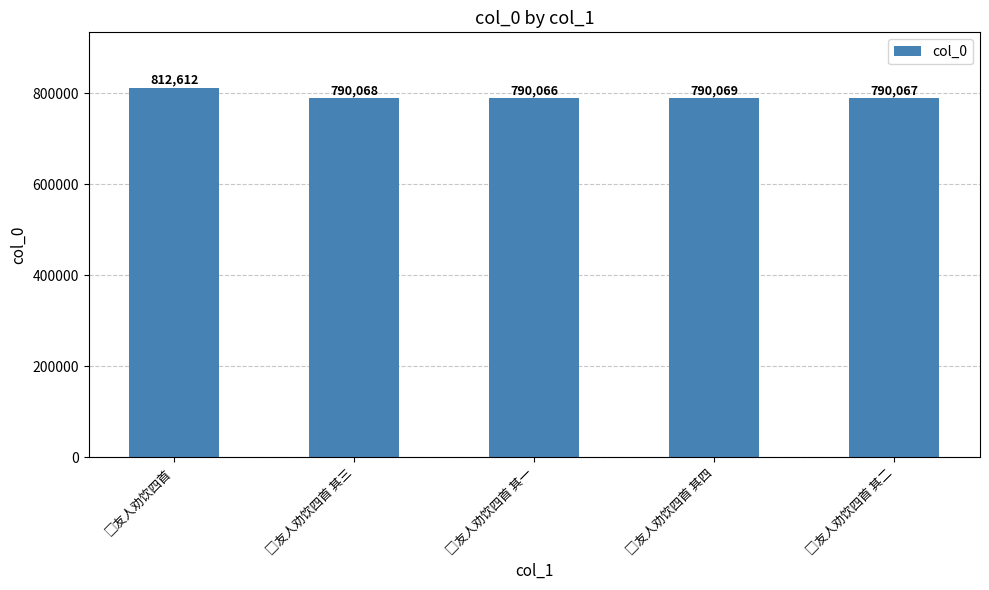

Reading right to left, extract all data points from this chart.

790067	790069	790066	790068	812612